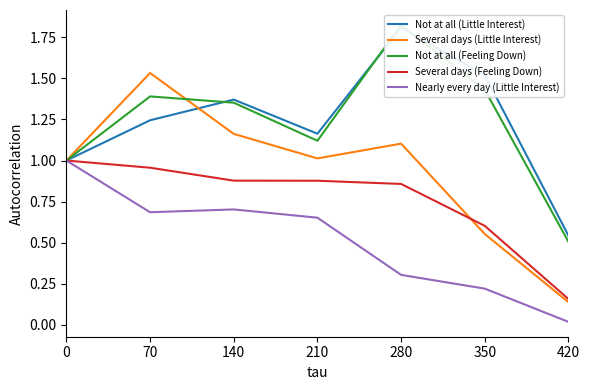

How many series are shown in this chart?

5